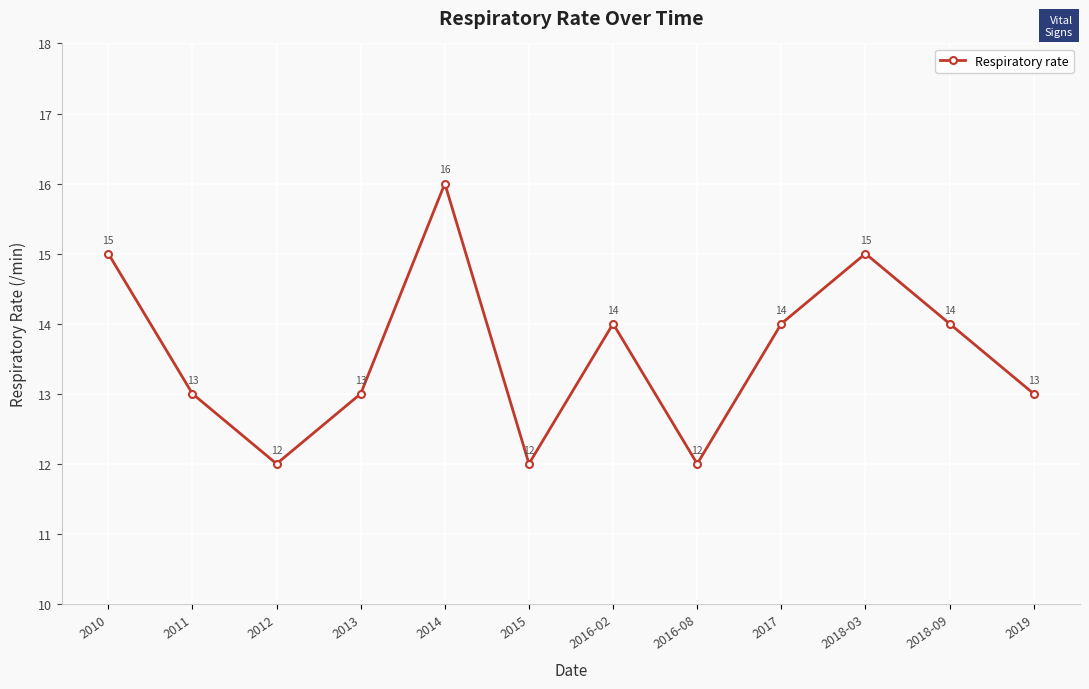

What is the sum of all values?

163